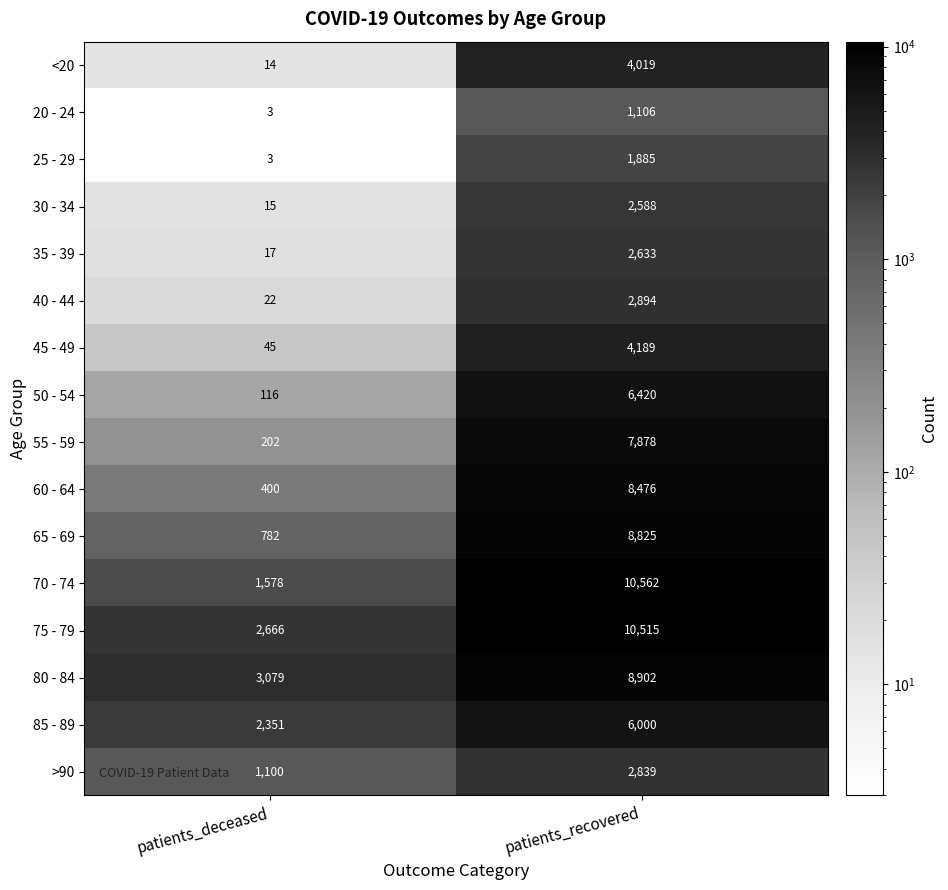

Is the value of <20 at patients_deceased greater than the value of 85 - 89 at patients_recovered?

No